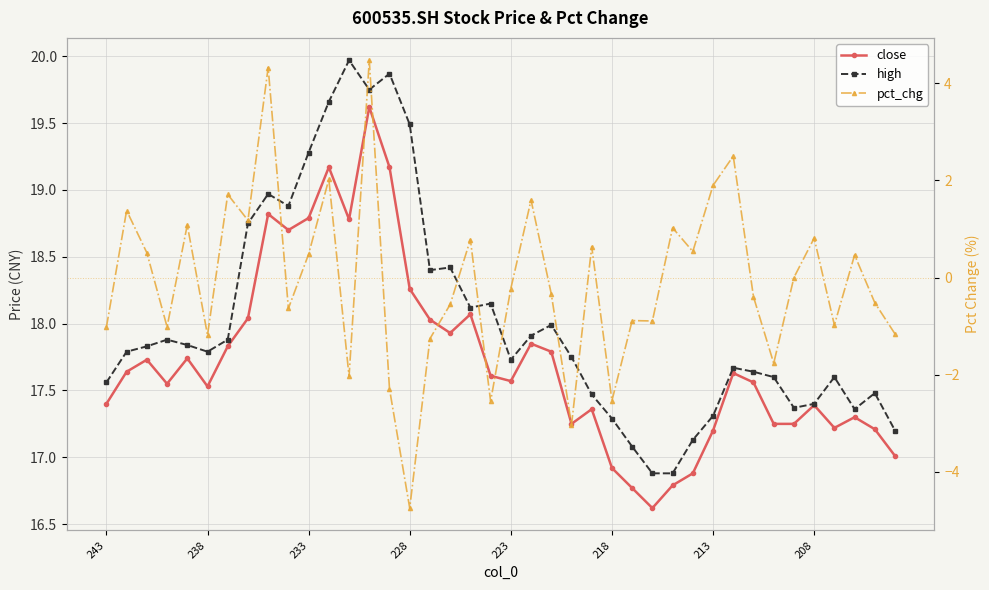

How many lines are shown in the chart?

3